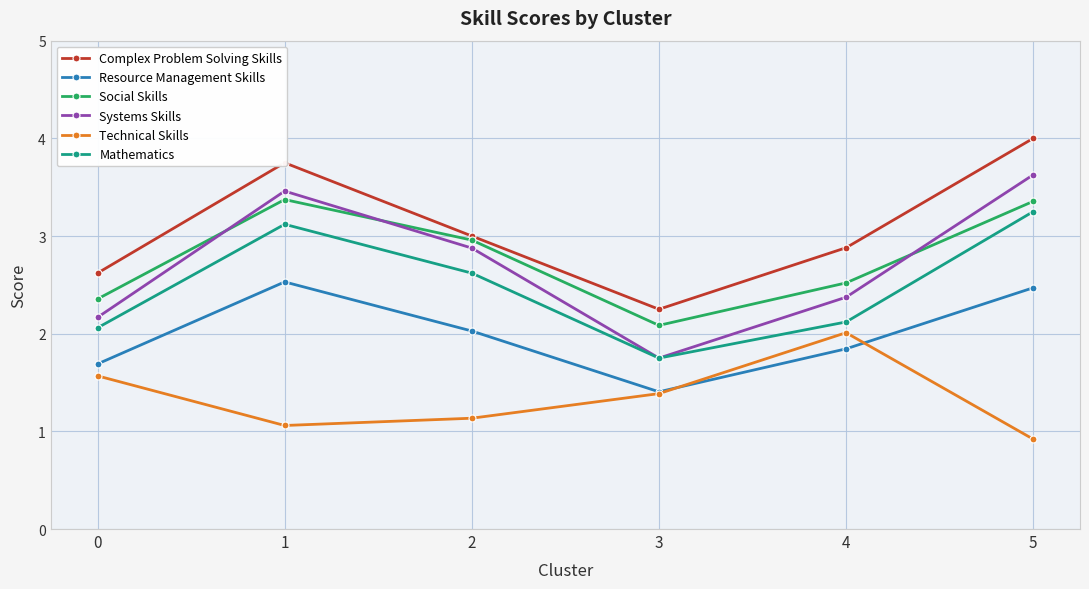

What is the difference between the highest and lowest values at 5?

3.1